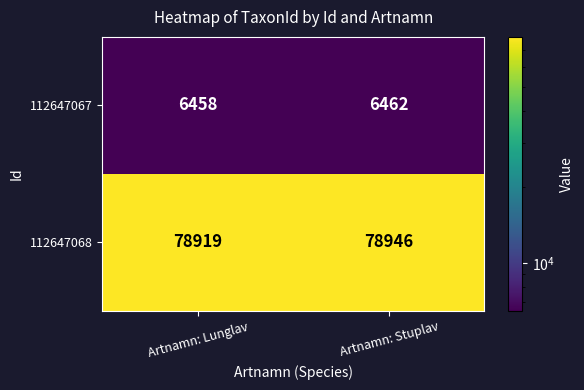

At which label is 112647068 closest to 78932?

Artnamn: Lunglav